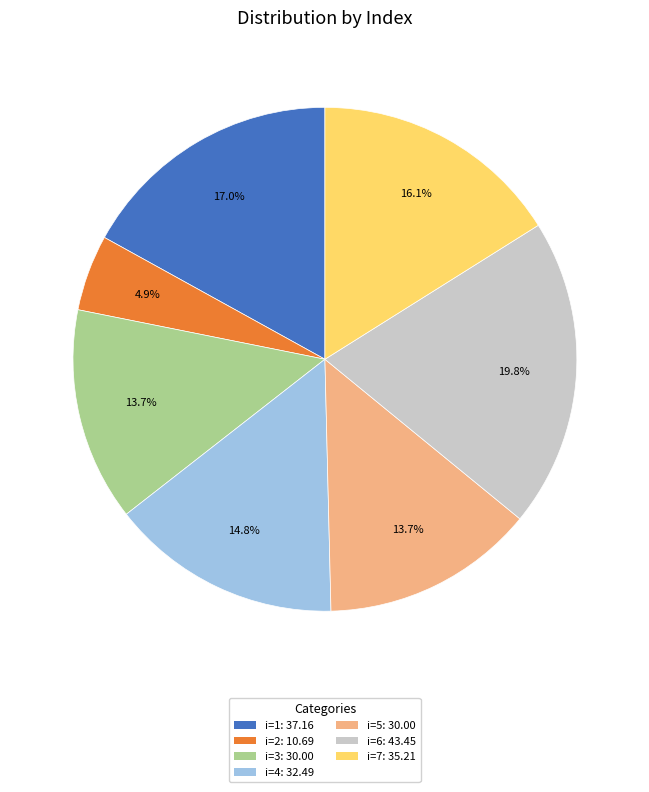

Is there a majority slice in this chart?

No